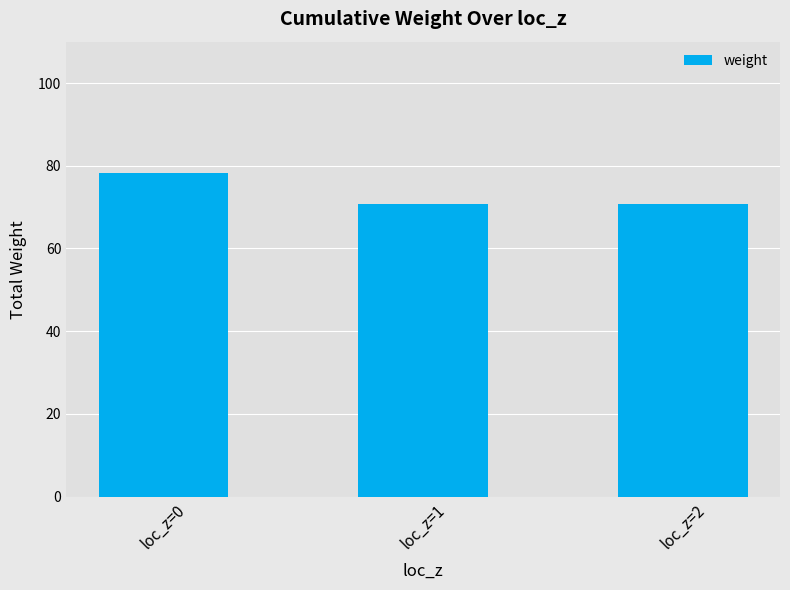

What is the sum of all values?

219.8